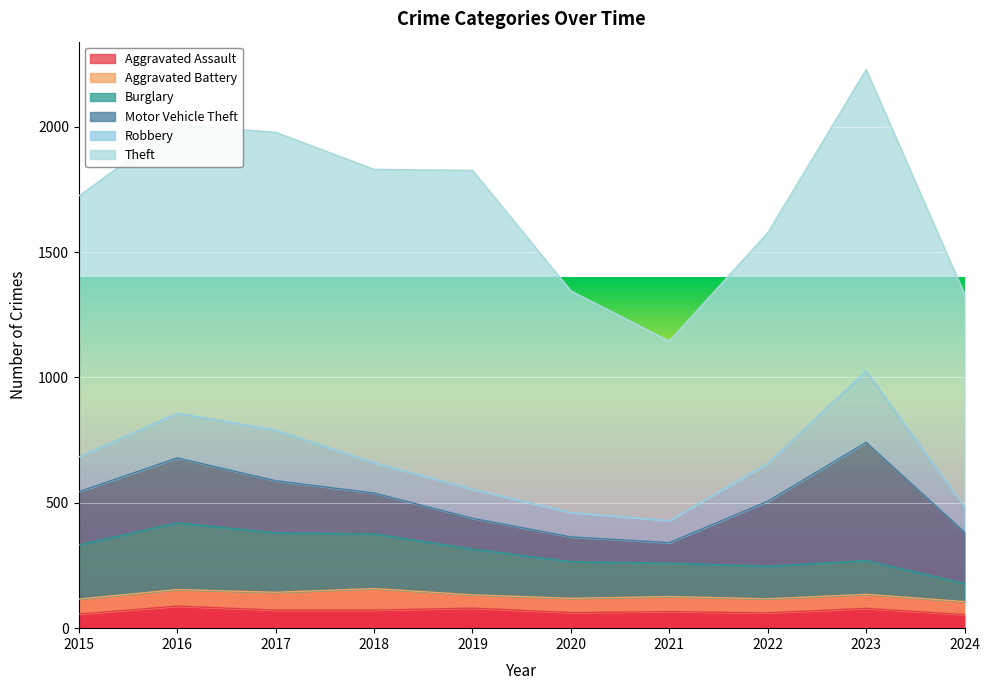

Which label corresponds to the smallest value in the chart?

2024